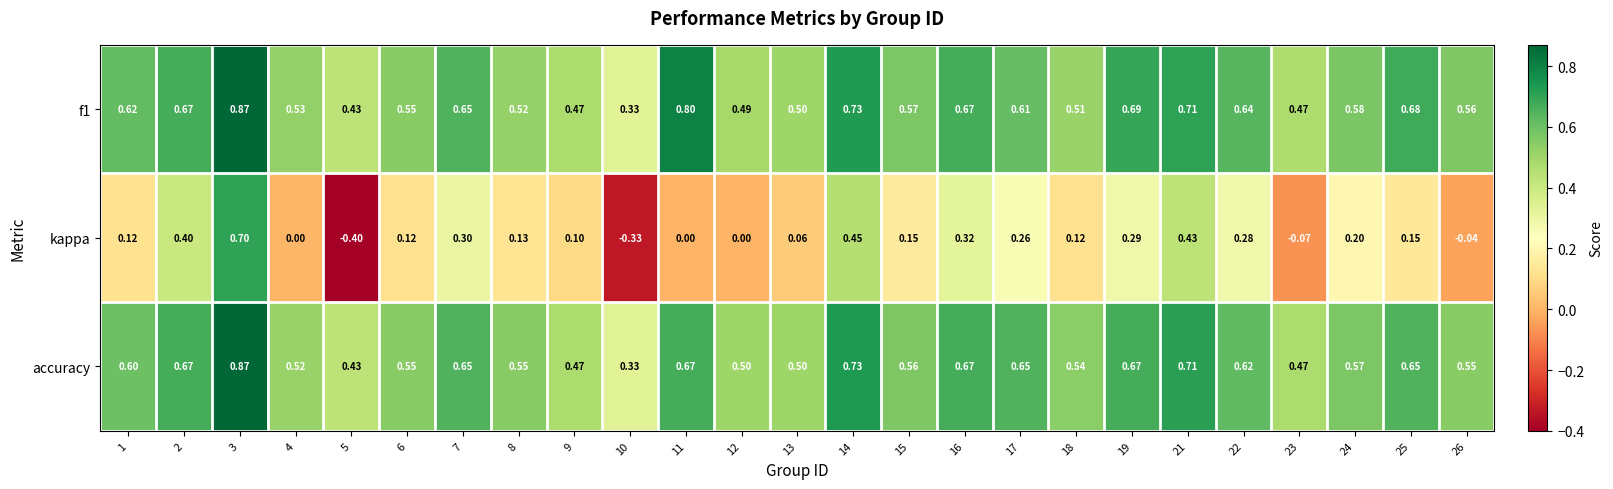

Between 10 and 15, which series saw the biggest shift?

kappa